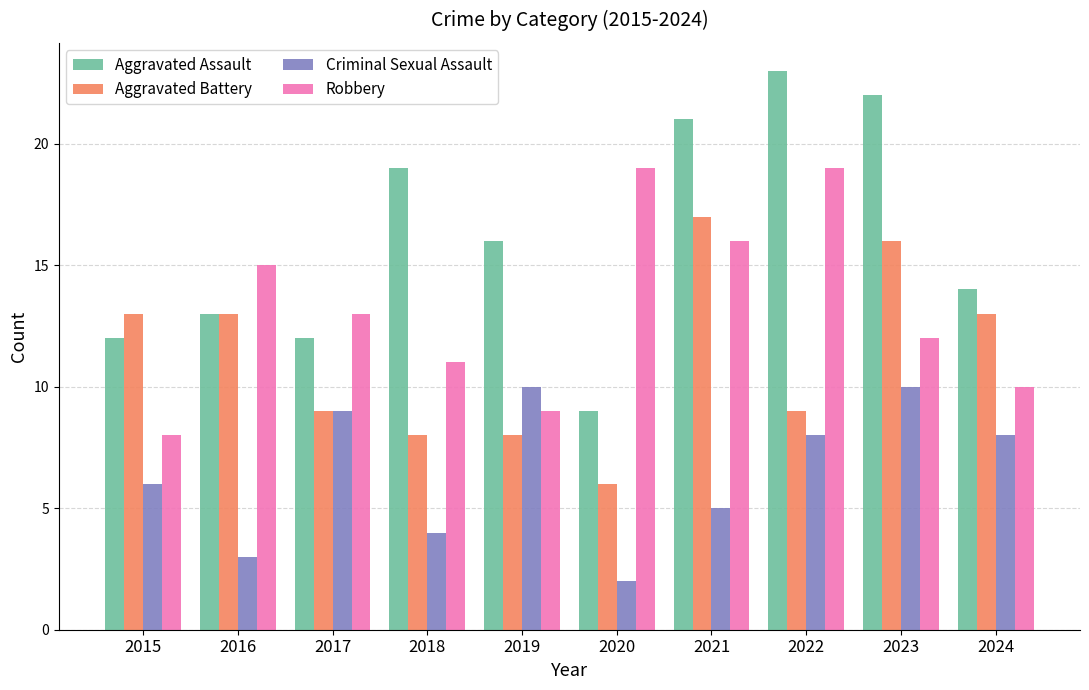

What is the difference between the Aggravated Battery values at 2020 and 2021?

11